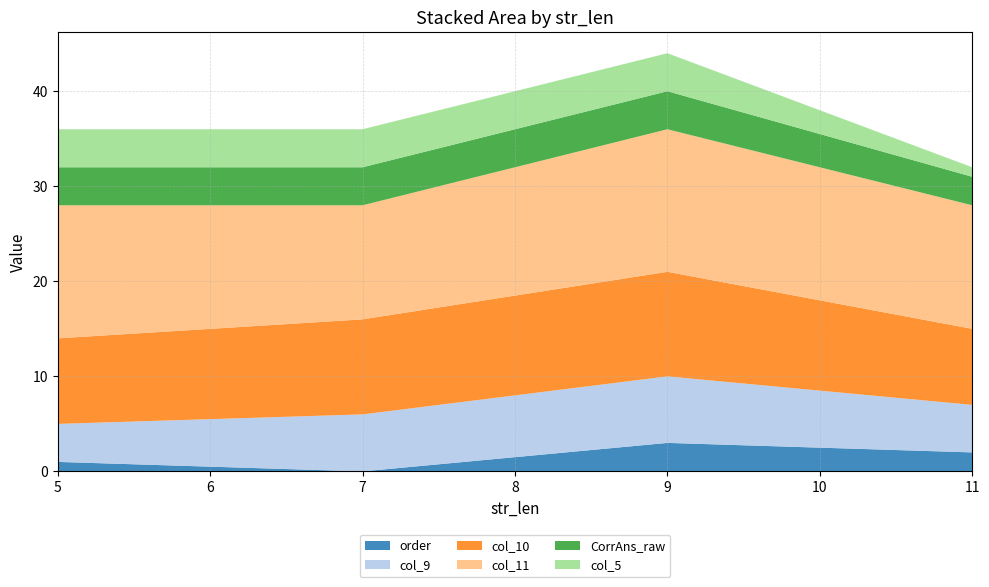

Reading left to right, transcribe all the data shown in this chart.

order: 1	0	3	2
col_9: 4	6	7	5
col_10: 9	10	11	8
col_11: 14	12	15	13
CorrAns_raw: 4	4	4	3
col_5: 4	4	4	1